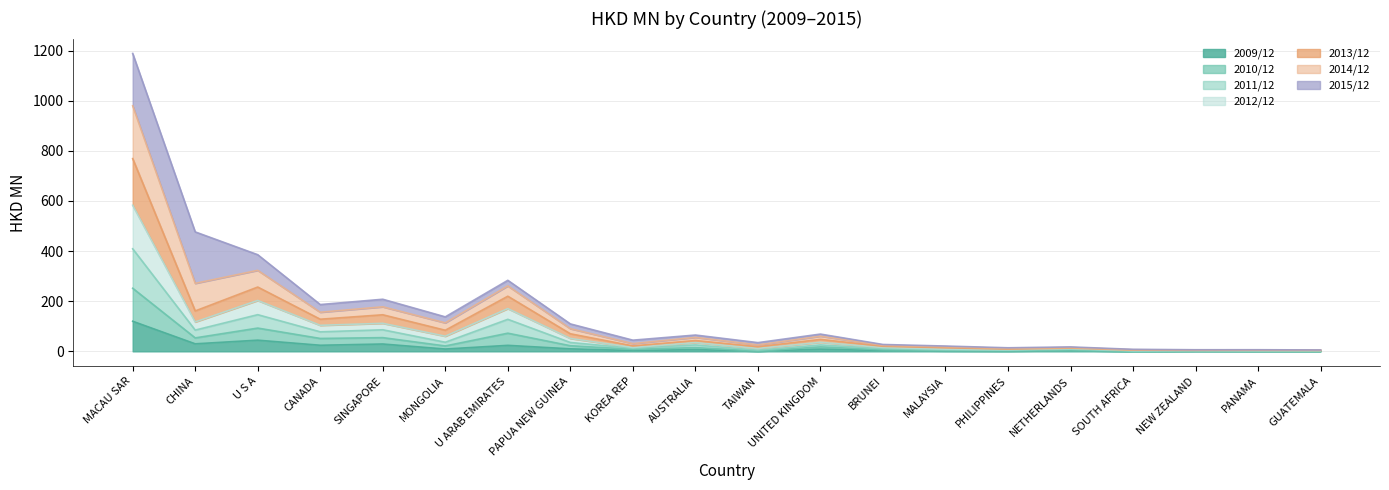

At which label does 201212 first exceed 43?

MACAU SAR